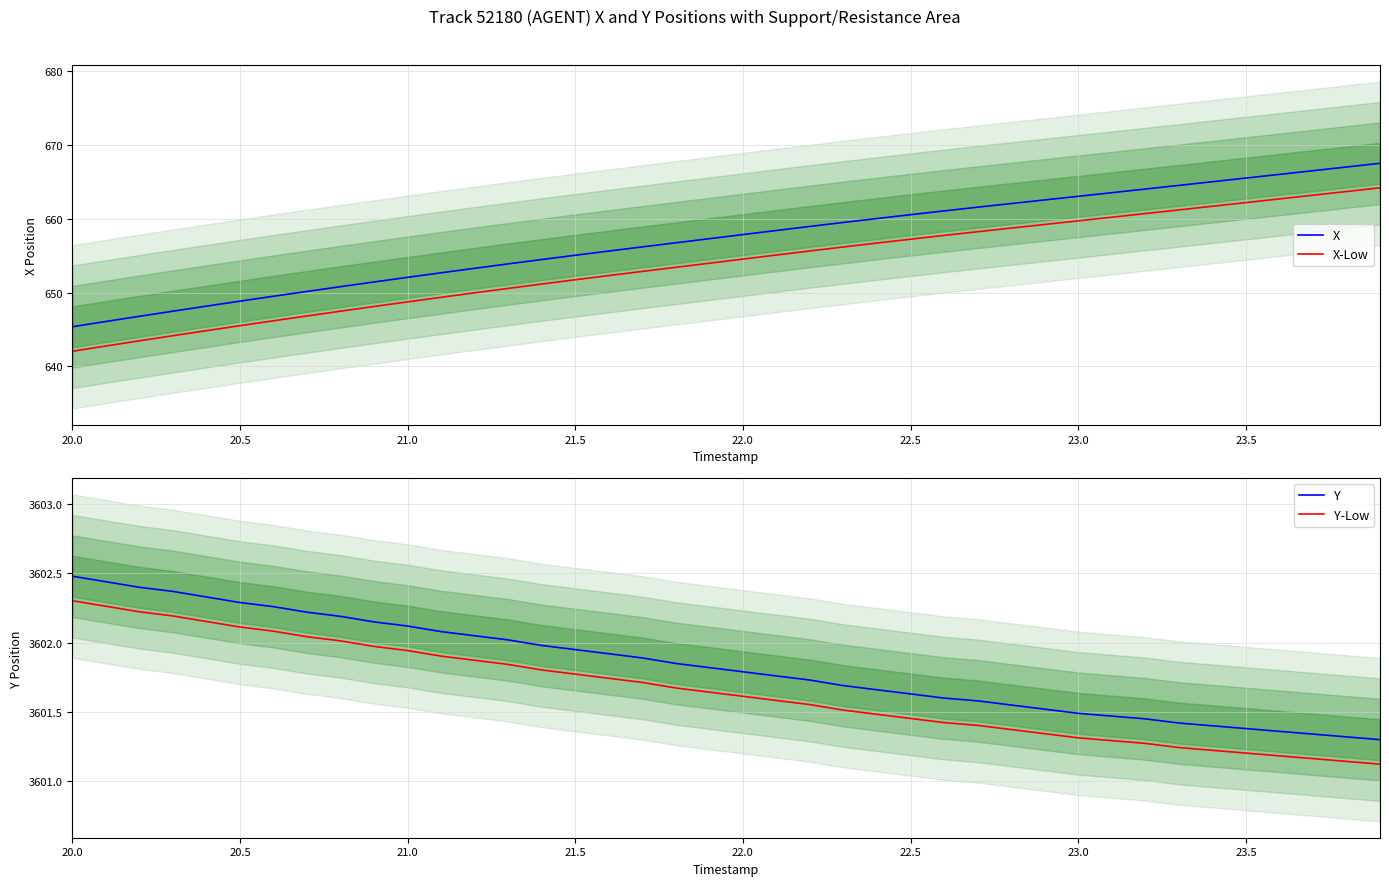

What is the maximum value for X?

667.5